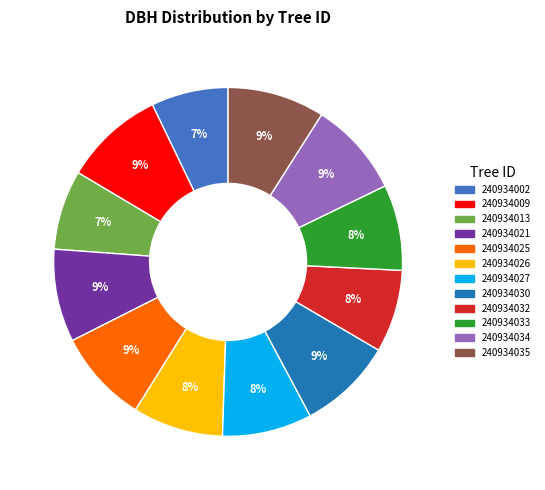

Is there a majority slice in this chart?

No